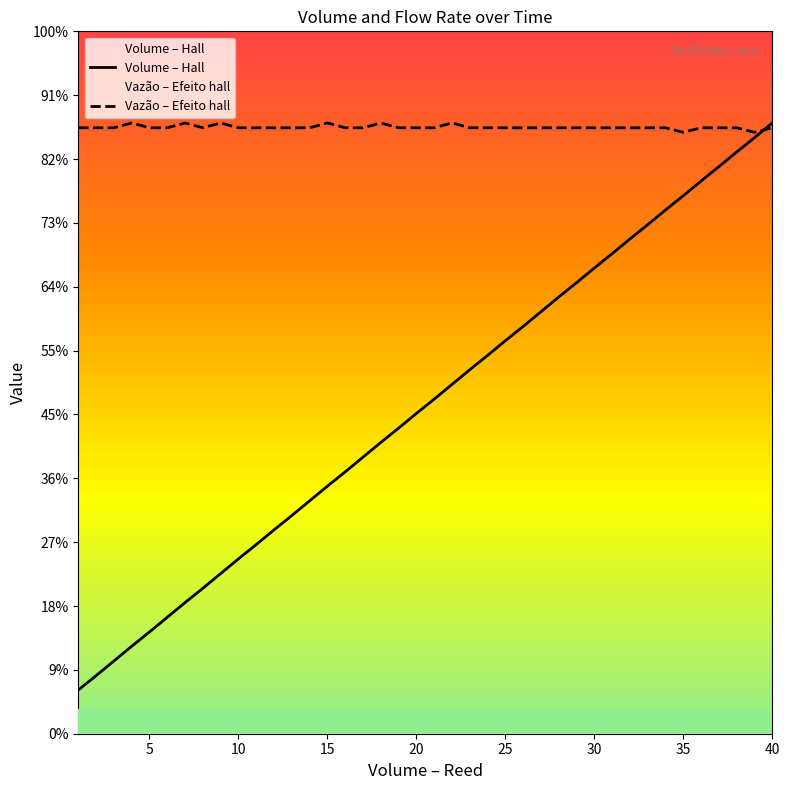

Does the chart have visible grid lines?

No